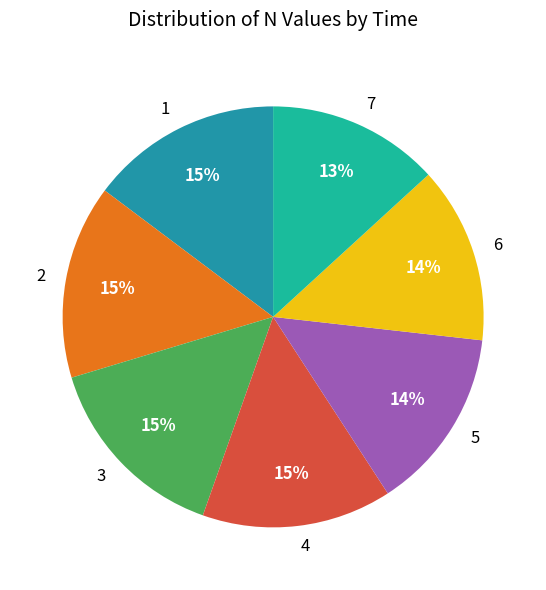

To the nearest percent, what is the difference between the largest and smallest slice percentages?

2%